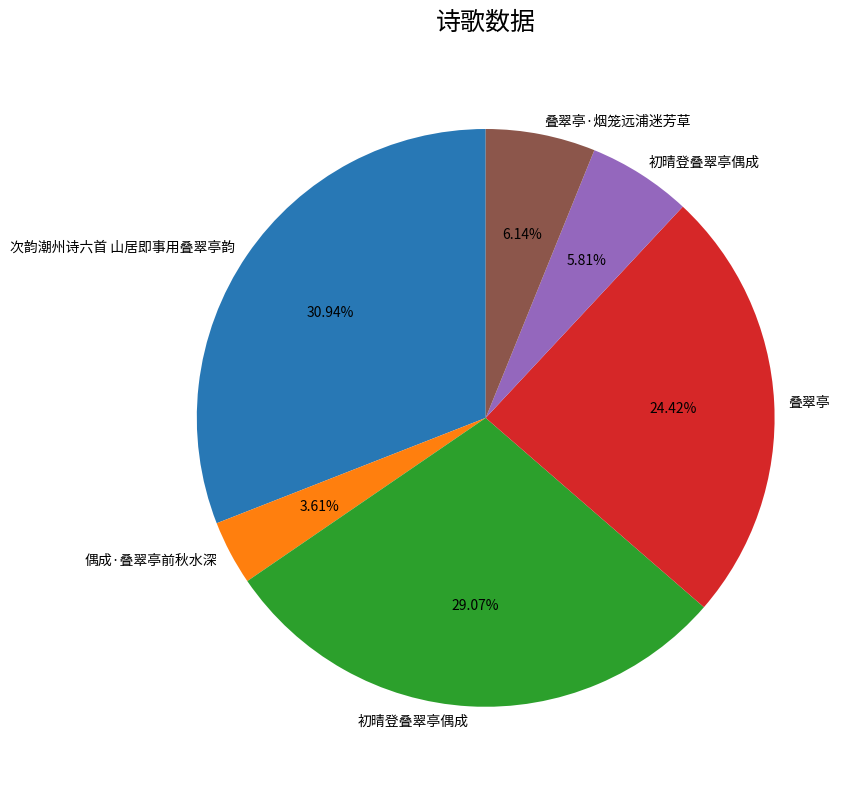

Does any single category account for the majority?

No